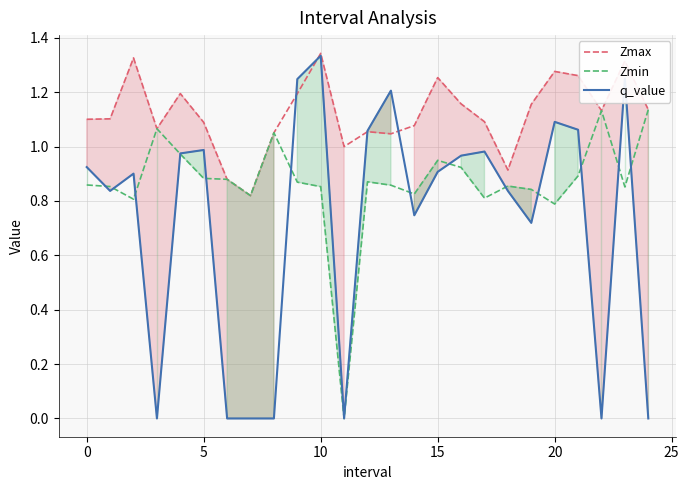

Rank the series by their average value, from lowest to highest.

q_value, Zmin, Zmax